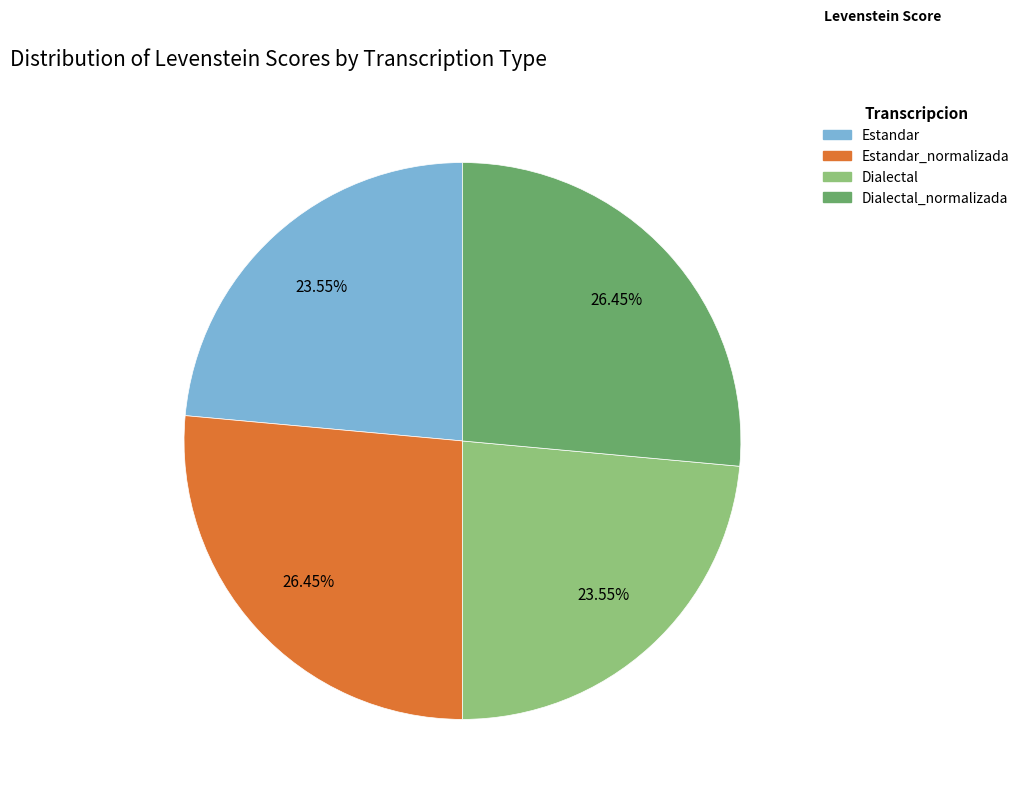

Count the number of slices in the pie.

4